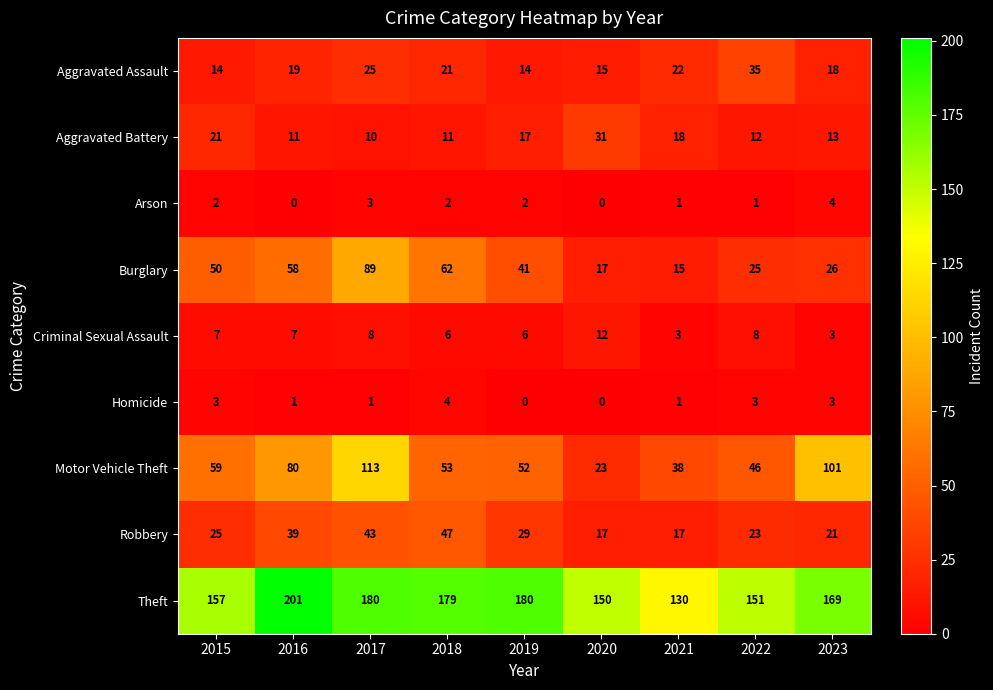

What is the difference between the highest and lowest values at 2018?

177